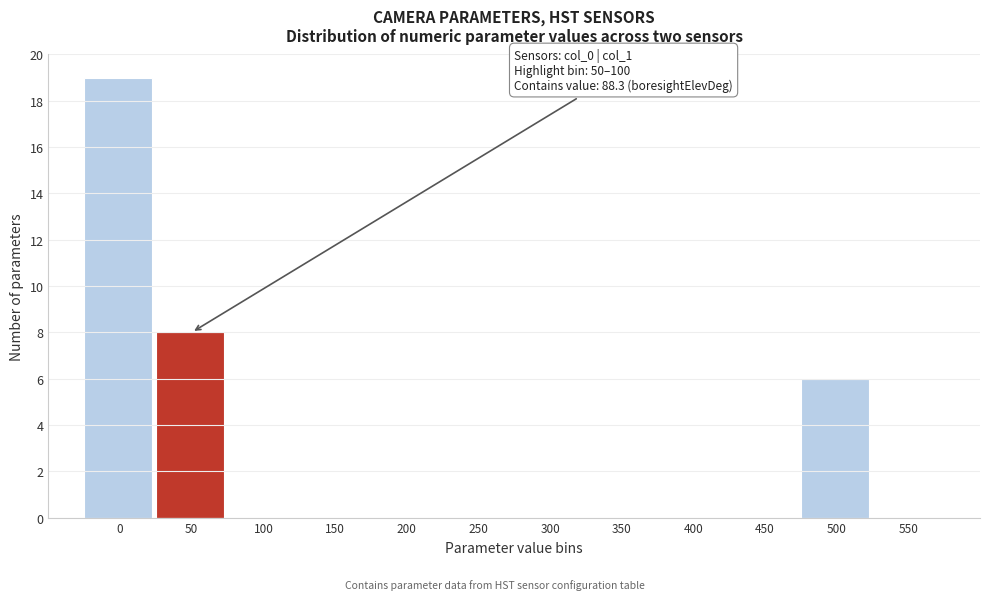

Reading left to right, extract all data points from this chart.

0=19	50=8	100=0	150=0	200=0	250=0	300=0	350=0	400=0	450=0	500=6	550=0